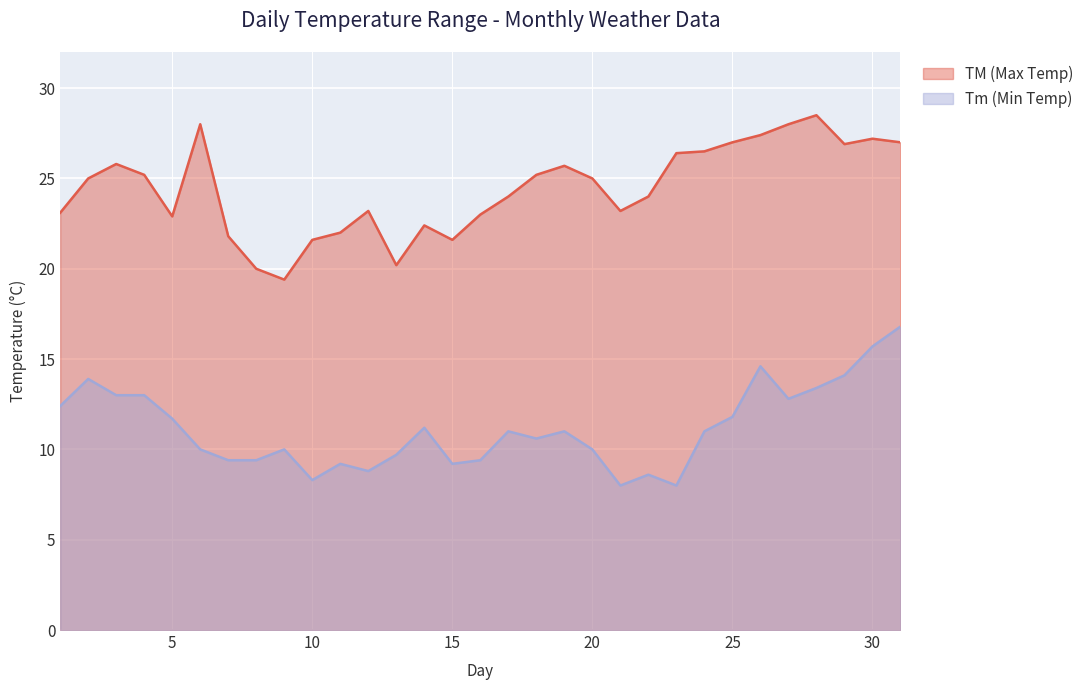

List the series in order of their peak value, highest first.

TM (Max Temp), Tm (Min Temp)